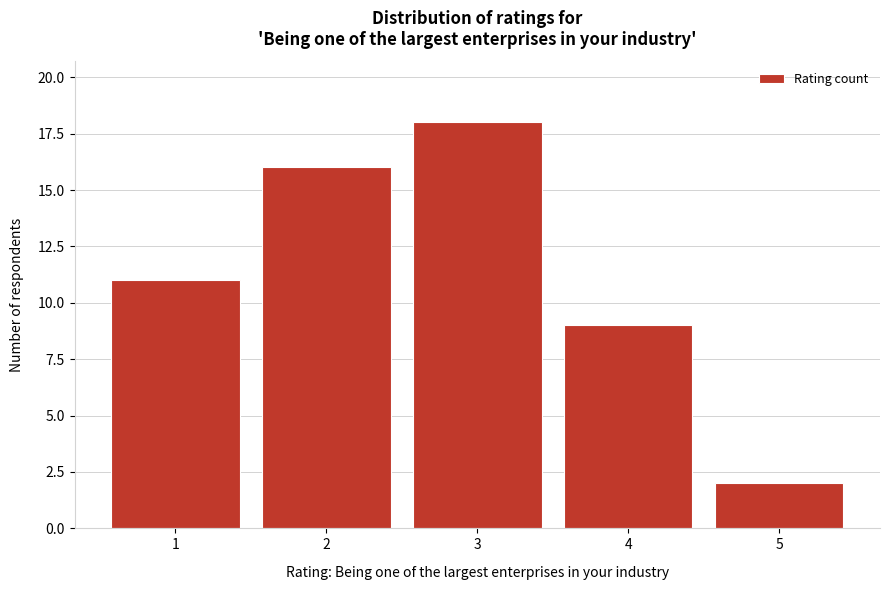

How tall is the bar that spans 3.5 to 4.5 on the x-axis? The values are not printed on the chart, so give them approximately, as read against the axis.

9